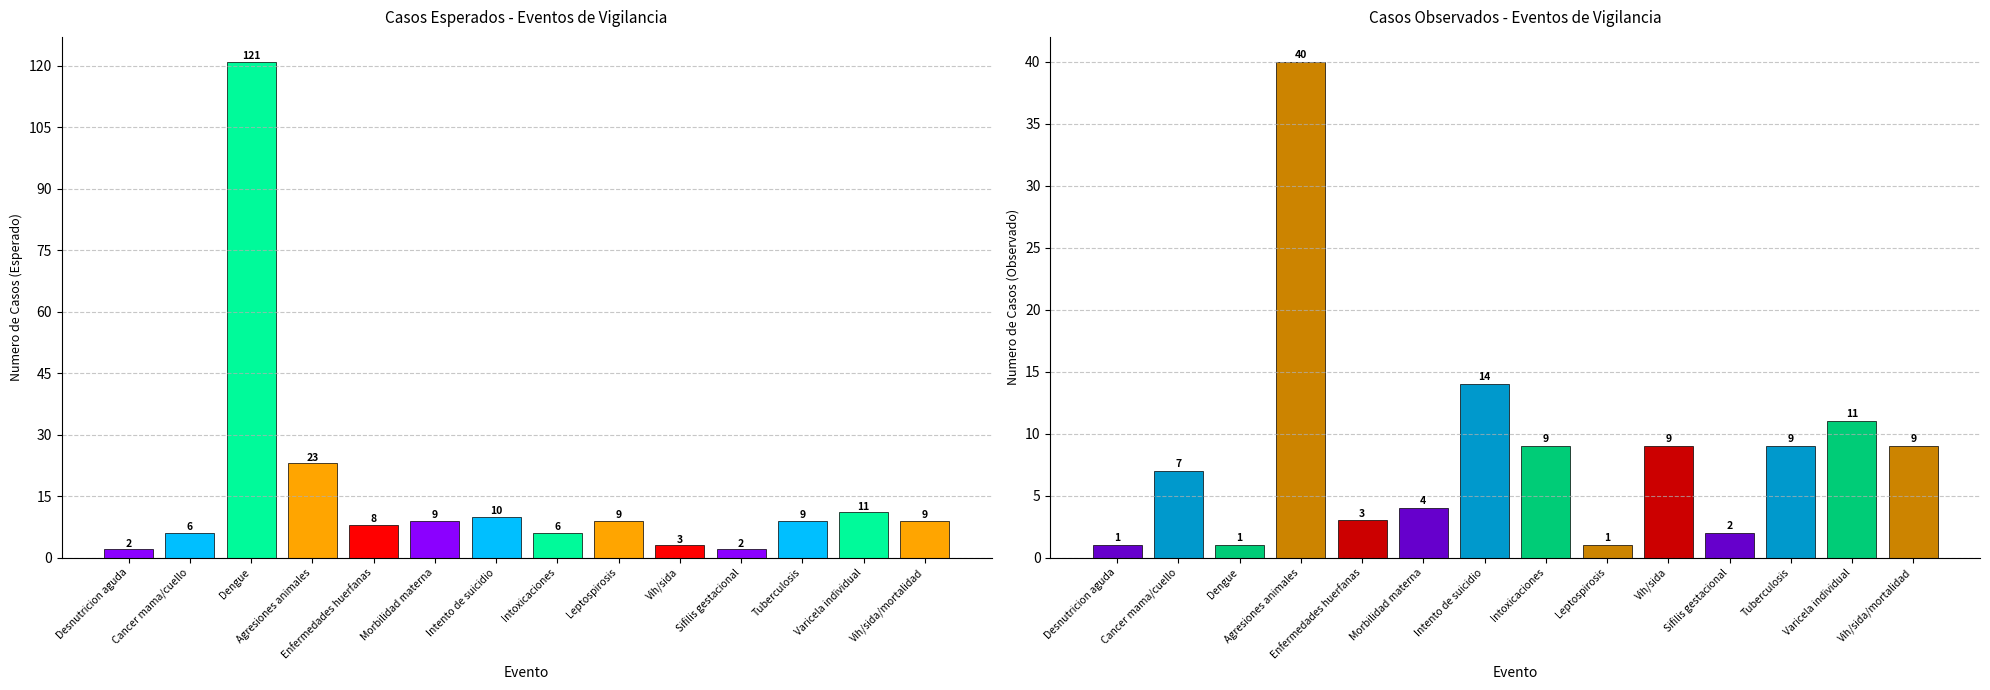

Where is Observado nearest to the value 20?

Intento de suicidio